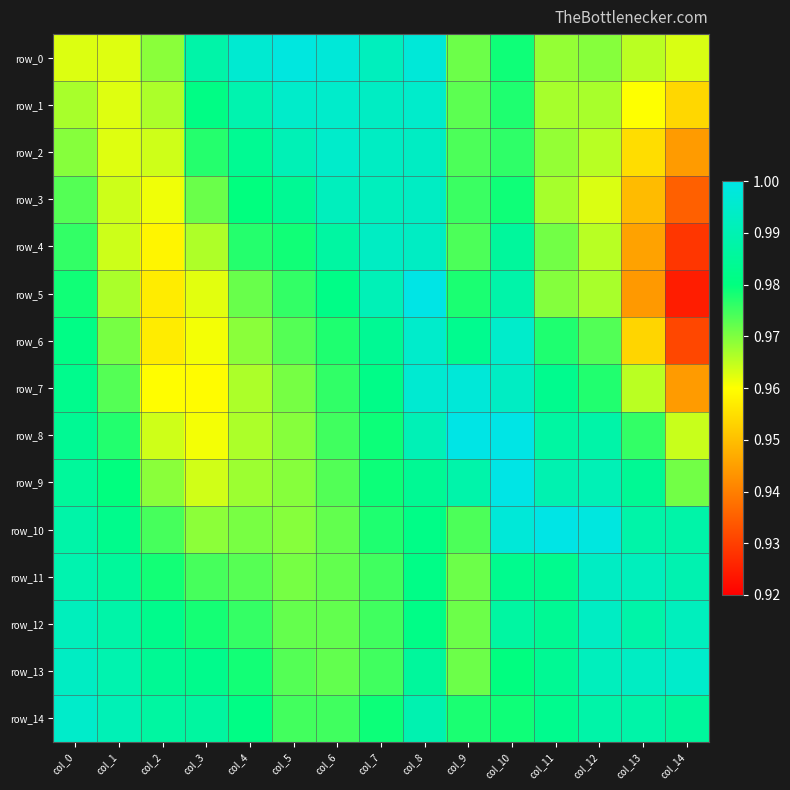

Reading left to right, list all the values displayed in this chart.

row_0: col_0=1.0	col_1=1.0	col_2=1.0	col_3=1.0	col_4=1.0	col_5=1.0	col_6=1.0	col_7=1.0	col_8=1.0	col_9=1.0	col_10=1.0	col_11=1.0	col_12=1.0	col_13=1.0	col_14=1.0
row_1: col_0=1.0	col_1=1.0	col_2=1.0	col_3=1.0	col_4=1.0	col_5=1.0	col_6=1.0	col_7=1.0	col_8=1.0	col_9=1.0	col_10=1.0	col_11=1.0	col_12=1.0	col_13=1.0	col_14=1.0
row_2: col_0=1.0	col_1=1.0	col_2=1.0	col_3=1.0	col_4=1.0	col_5=1.0	col_6=1.0	col_7=1.0	col_8=1.0	col_9=1.0	col_10=1.0	col_11=1.0	col_12=1.0	col_13=1.0	col_14=0.9
row_3: col_0=1.0	col_1=1.0	col_2=1.0	col_3=1.0	col_4=1.0	col_5=1.0	col_6=1.0	col_7=1.0	col_8=1.0	col_9=1.0	col_10=1.0	col_11=1.0	col_12=1.0	col_13=0.9	col_14=0.9
row_4: col_0=1.0	col_1=1.0	col_2=1.0	col_3=1.0	col_4=1.0	col_5=1.0	col_6=1.0	col_7=1.0	col_8=1.0	col_9=1.0	col_10=1.0	col_11=1.0	col_12=1.0	col_13=0.9	col_14=0.9
row_5: col_0=1.0	col_1=1.0	col_2=1.0	col_3=1.0	col_4=1.0	col_5=1.0	col_6=1.0	col_7=1.0	col_8=1.0	col_9=1.0	col_10=1.0	col_11=1.0	col_12=1.0	col_13=0.9	col_14=0.9
row_6: col_0=1.0	col_1=1.0	col_2=1.0	col_3=1.0	col_4=1.0	col_5=1.0	col_6=1.0	col_7=1.0	col_8=1.0	col_9=1.0	col_10=1.0	col_11=1.0	col_12=1.0	col_13=1.0	col_14=0.9
row_7: col_0=1.0	col_1=1.0	col_2=1.0	col_3=1.0	col_4=1.0	col_5=1.0	col_6=1.0	col_7=1.0	col_8=1.0	col_9=1.0	col_10=1.0	col_11=1.0	col_12=1.0	col_13=1.0	col_14=0.9
row_8: col_0=1.0	col_1=1.0	col_2=1.0	col_3=1.0	col_4=1.0	col_5=1.0	col_6=1.0	col_7=1.0	col_8=1.0	col_9=1.0	col_10=1.0	col_11=1.0	col_12=1.0	col_13=1.0	col_14=1.0
row_9: col_0=1.0	col_1=1.0	col_2=1.0	col_3=1.0	col_4=1.0	col_5=1.0	col_6=1.0	col_7=1.0	col_8=1.0	col_9=1.0	col_10=1.0	col_11=1.0	col_12=1.0	col_13=1.0	col_14=1.0
row_10: col_0=1.0	col_1=1.0	col_2=1.0	col_3=1.0	col_4=1.0	col_5=1.0	col_6=1.0	col_7=1.0	col_8=1.0	col_9=1.0	col_10=1.0	col_11=1.0	col_12=1.0	col_13=1.0	col_14=1.0
row_11: col_0=1.0	col_1=1.0	col_2=1.0	col_3=1.0	col_4=1.0	col_5=1.0	col_6=1.0	col_7=1.0	col_8=1.0	col_9=1.0	col_10=1.0	col_11=1.0	col_12=1.0	col_13=1.0	col_14=1.0
row_12: col_0=1.0	col_1=1.0	col_2=1.0	col_3=1.0	col_4=1.0	col_5=1.0	col_6=1.0	col_7=1.0	col_8=1.0	col_9=1.0	col_10=1.0	col_11=1.0	col_12=1.0	col_13=1.0	col_14=1.0
row_13: col_0=1.0	col_1=1.0	col_2=1.0	col_3=1.0	col_4=1.0	col_5=1.0	col_6=1.0	col_7=1.0	col_8=1.0	col_9=1.0	col_10=1.0	col_11=1.0	col_12=1.0	col_13=1.0	col_14=1.0
row_14: col_0=1.0	col_1=1.0	col_2=1.0	col_3=1.0	col_4=1.0	col_5=1.0	col_6=1.0	col_7=1.0	col_8=1.0	col_9=1.0	col_10=1.0	col_11=1.0	col_12=1.0	col_13=1.0	col_14=1.0